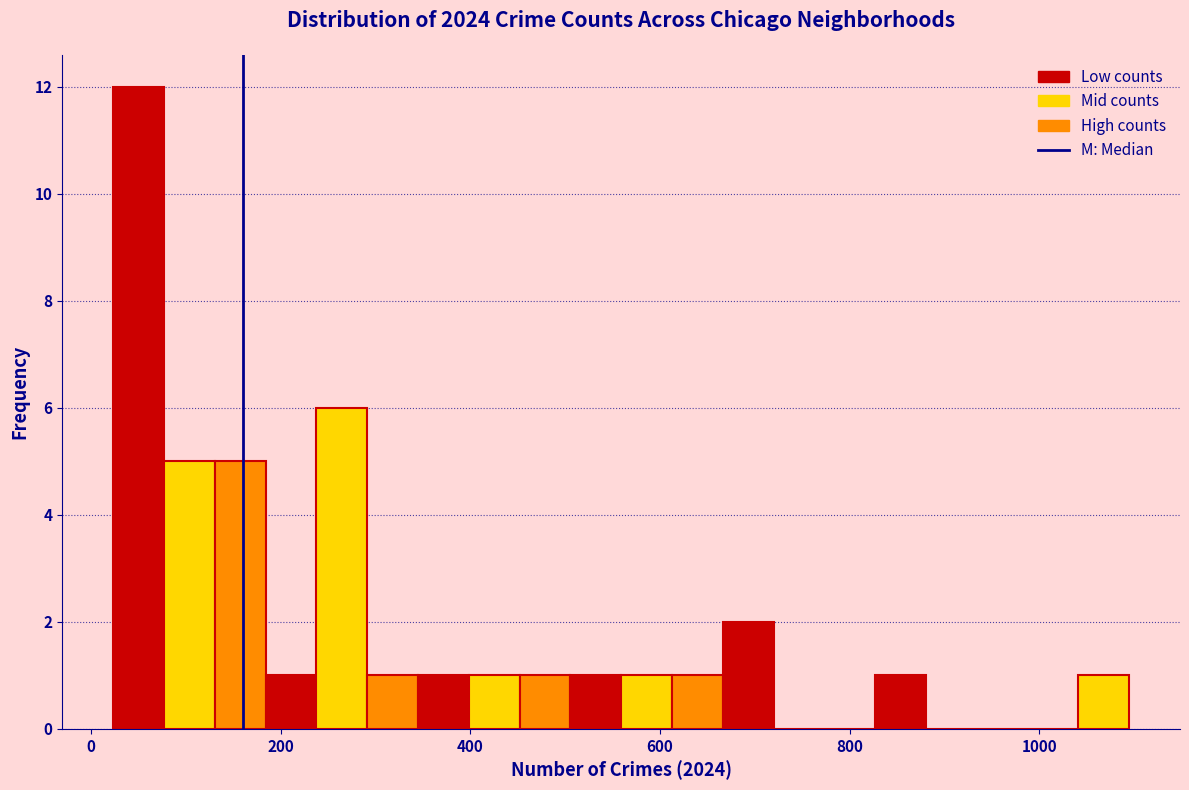

Around what value on the x-axis is the tallest bar? Give the approximate position of its centre, as read against the axis.

40